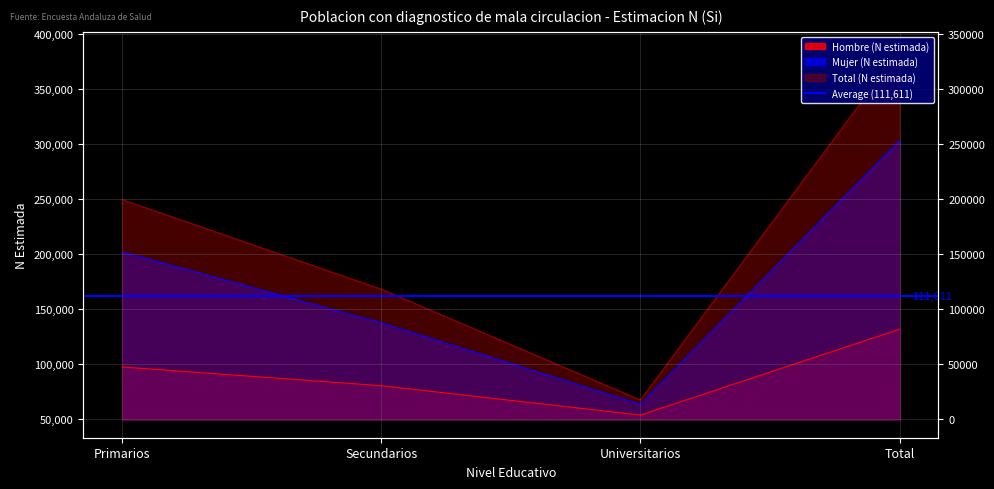

At which category does the chart reach its peak across all series?

Total